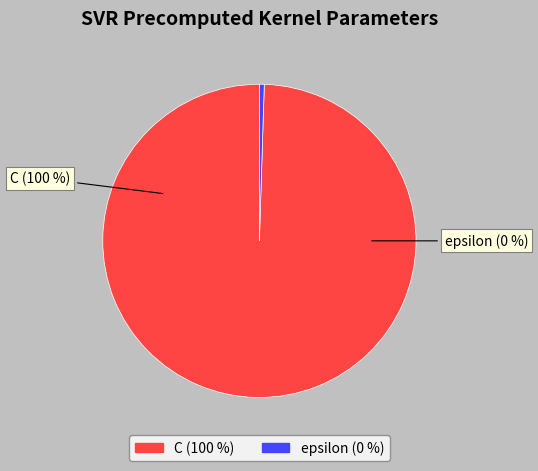

To the nearest percent, what is the average slice percentage?

50%